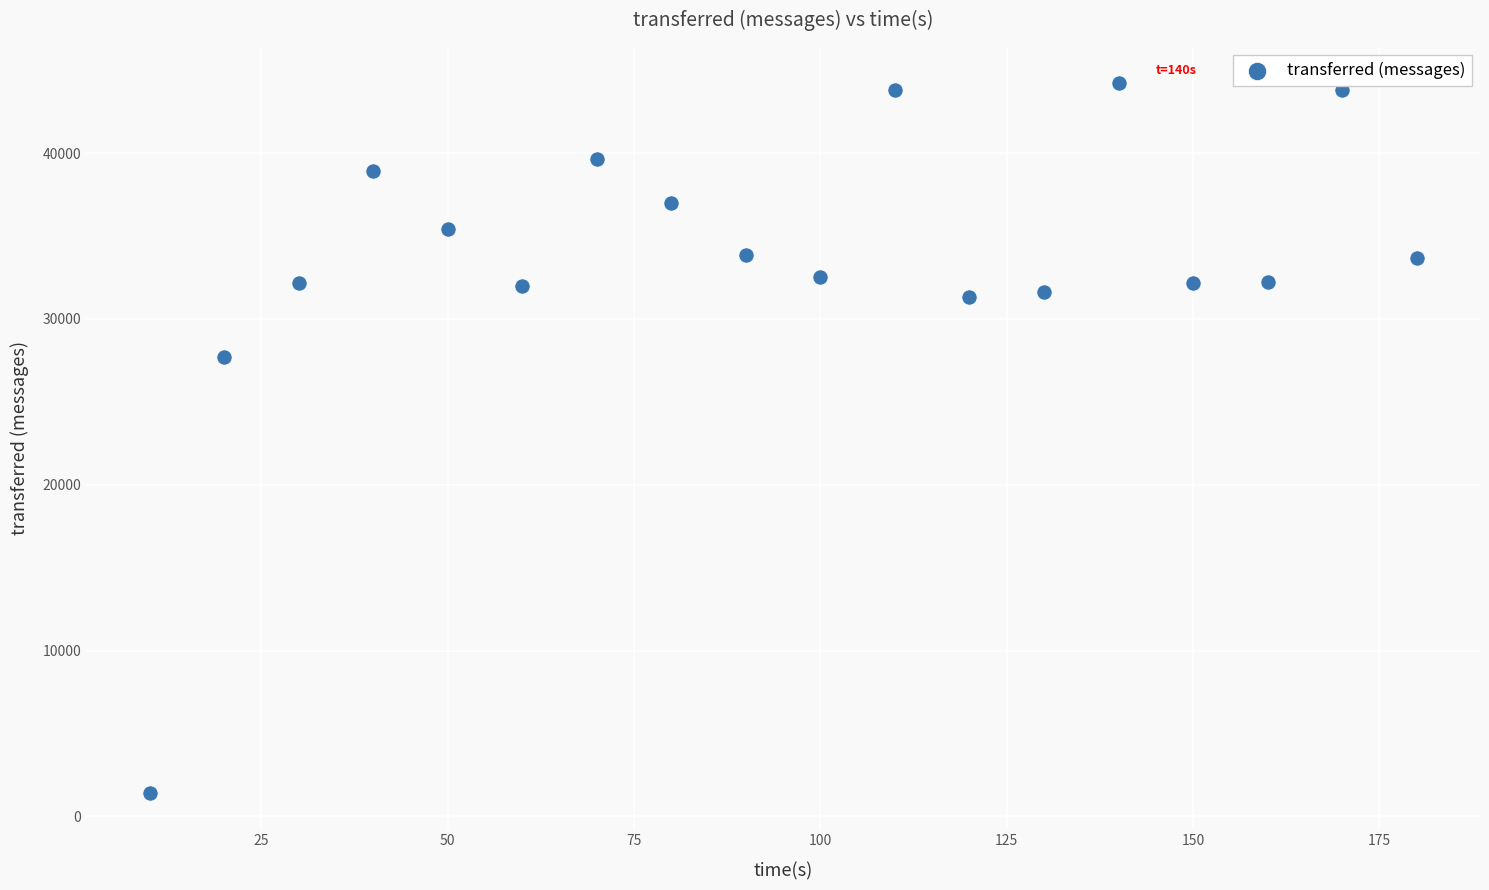

What Y value in the scatter plot is closest to 22820?

27720